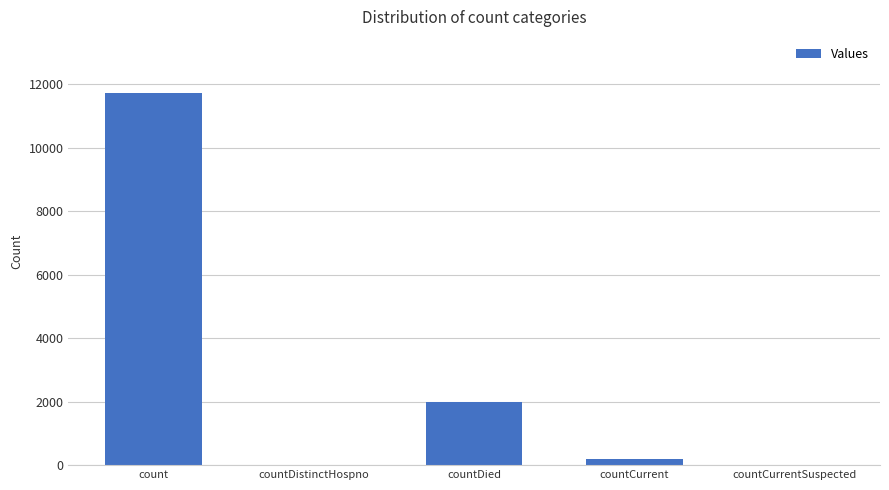

How many data points does each series have?

5